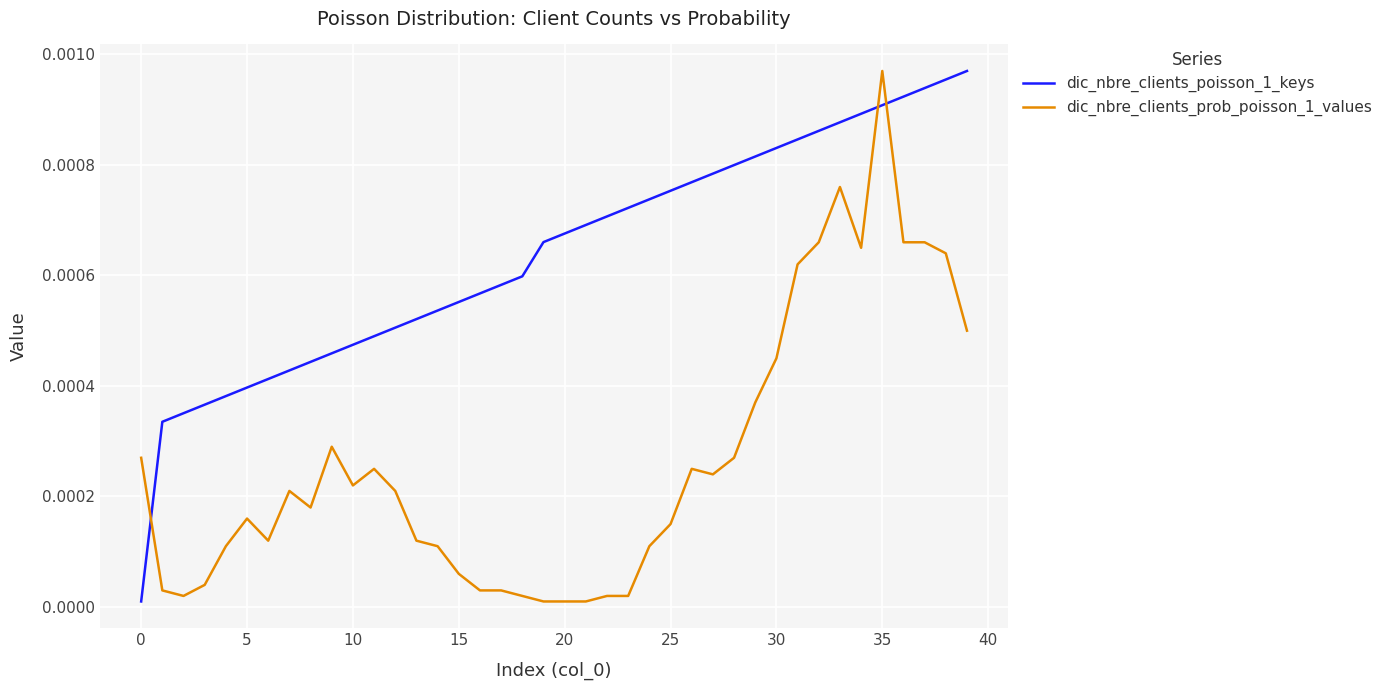

List the series in order of their overall mean, lowest first.

dic_nbre_clients_prob_poisson_1_values, dic_nbre_clients_poisson_1_keys